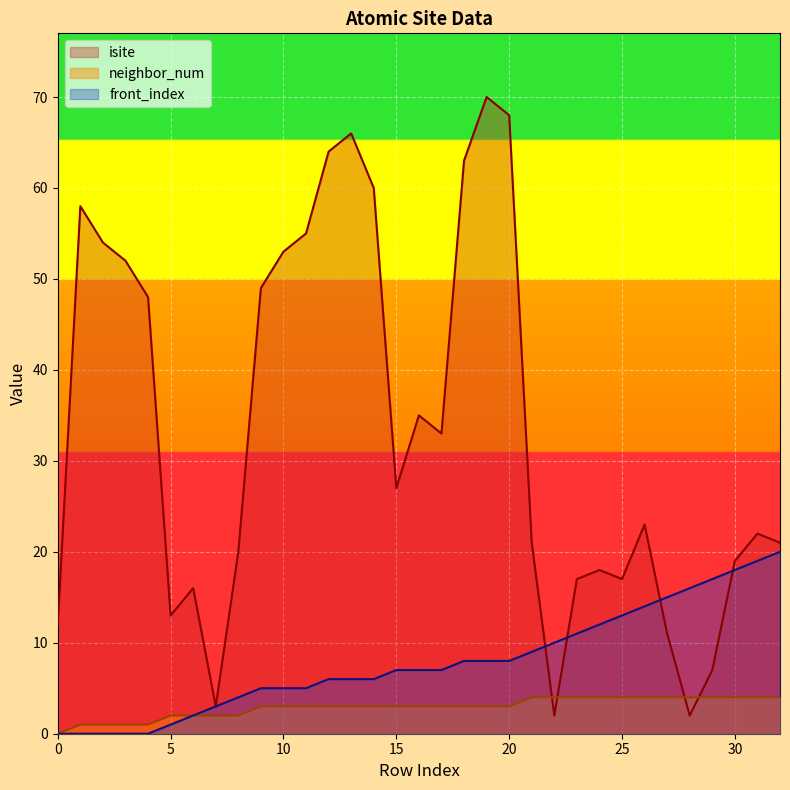

The front_index series shows 19 at 31. True or false?

True